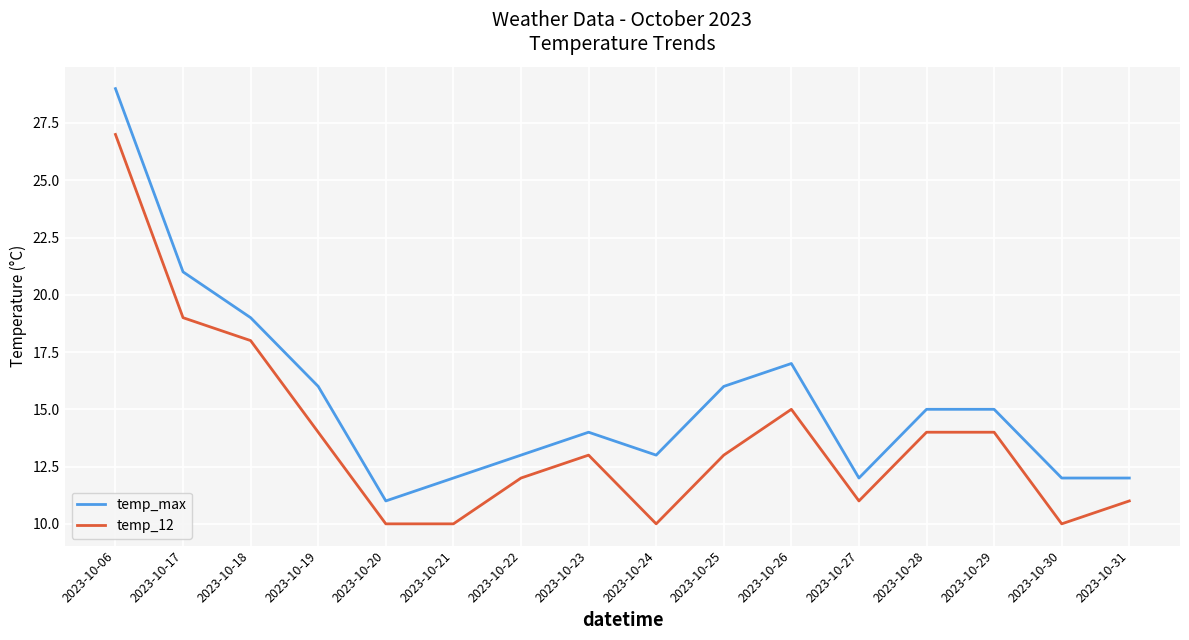

At 2023-10-18, list the series in order from largest to smallest.

temp_max, temp_12